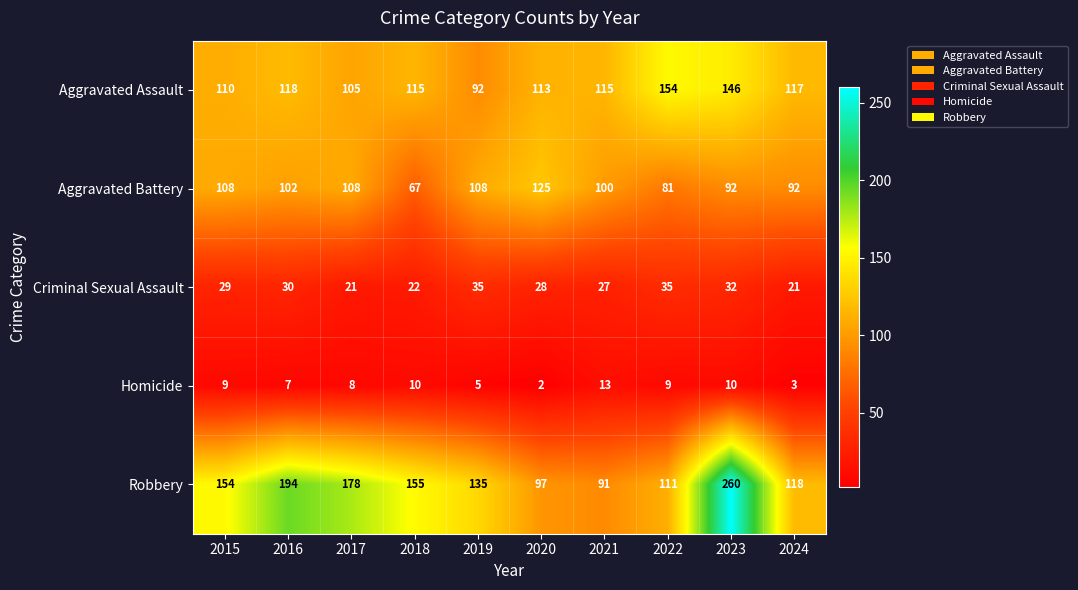

At how many categories does at least one series exceed 224?

1